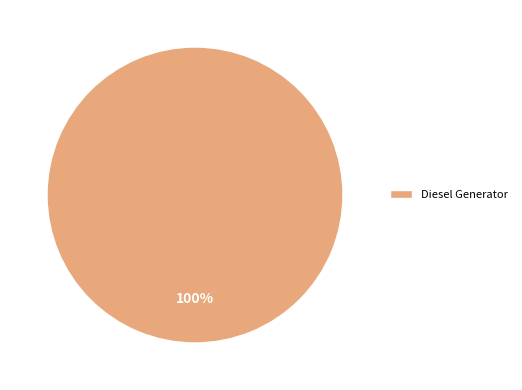

Rank the categories by value from highest to lowest.

Diesel Generator